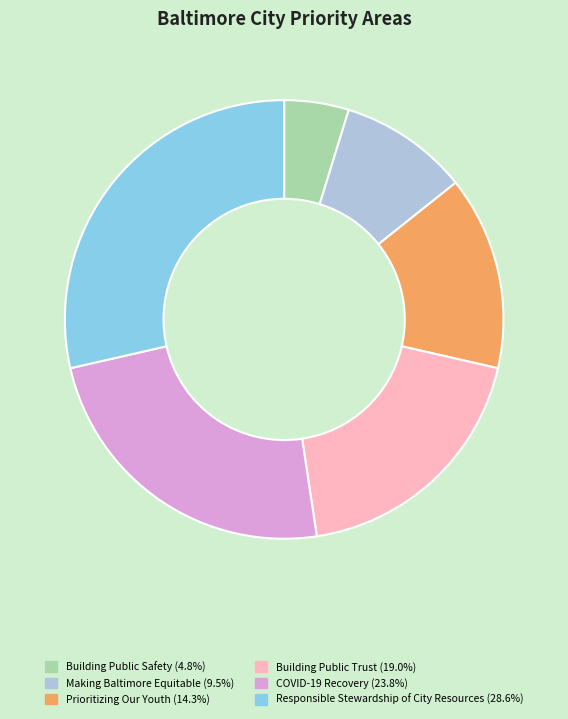

Between COVID-19 Recovery and Responsible Stewardship of City Resources, which is larger?

Responsible Stewardship of City Resources